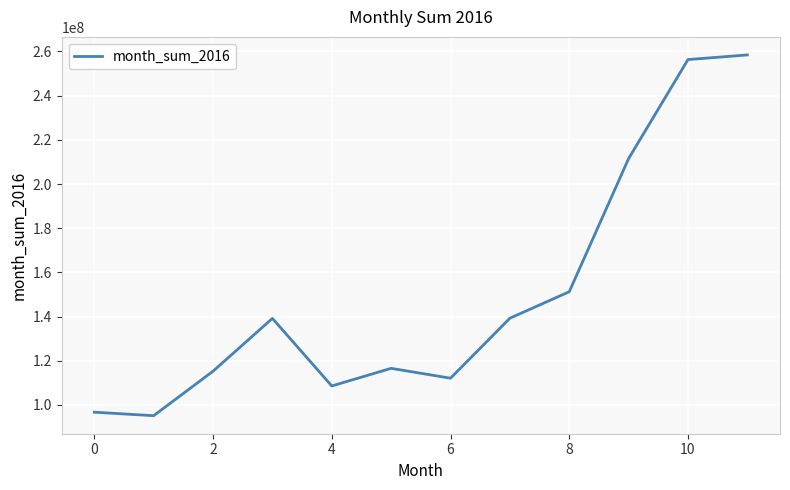

What is the difference between the maximum and minimum values?

163309041.7